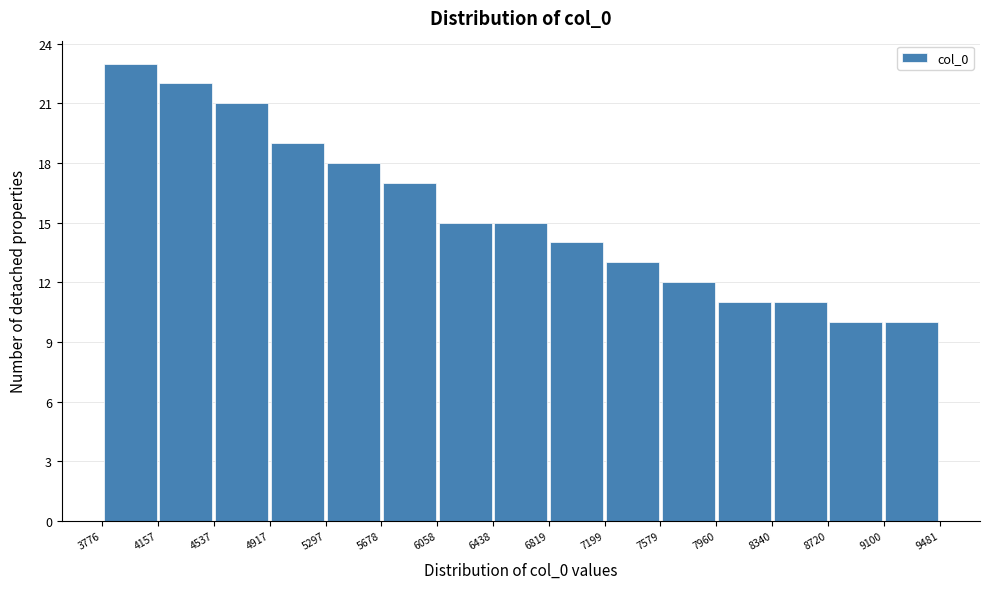

Over which range of the x-axis is the bar tallest?

3776 to 4157